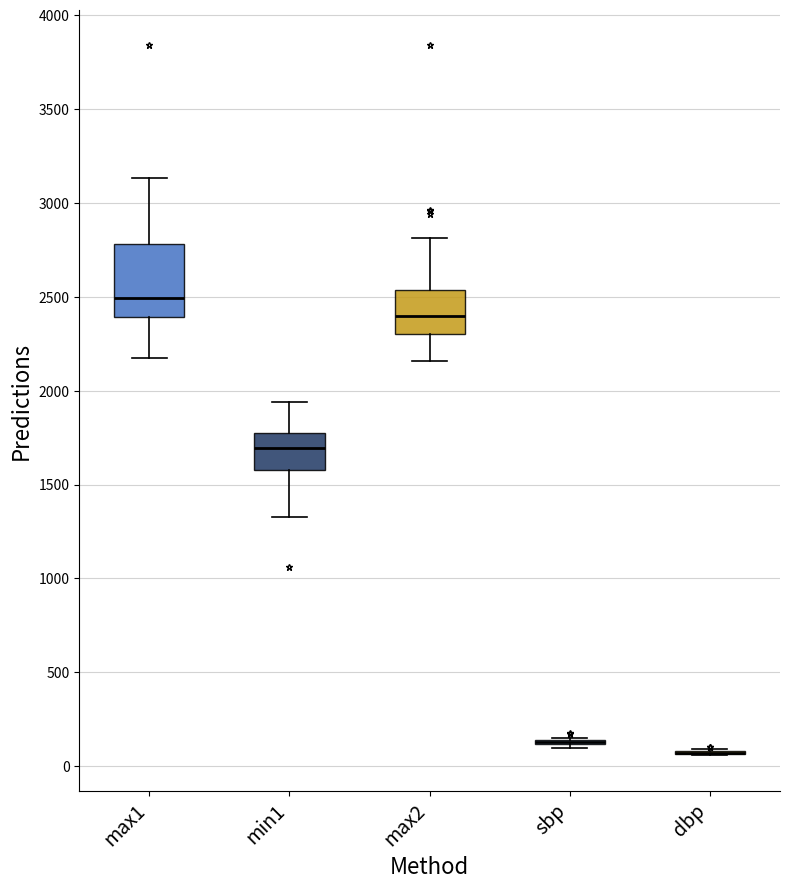

Reading left to right, read every box against the y-axis: the position of its median line, the range the box covers, and the ends of its whiskers. The values are not printed on the chart, so give them approximately, as read against the axis.

max1: median 2500, box 2400 to 2800, whiskers 2150 to 3150
min1: median 1700, box 1600 to 1800, whiskers 1350 to 1950
max2: median 2400, box 2300 to 2550, whiskers 2150 to 2800
sbp: box collapsed to a line at 150, whiskers 100 to 150
dbp: box collapsed to a line at 50, whiskers 50 to 100